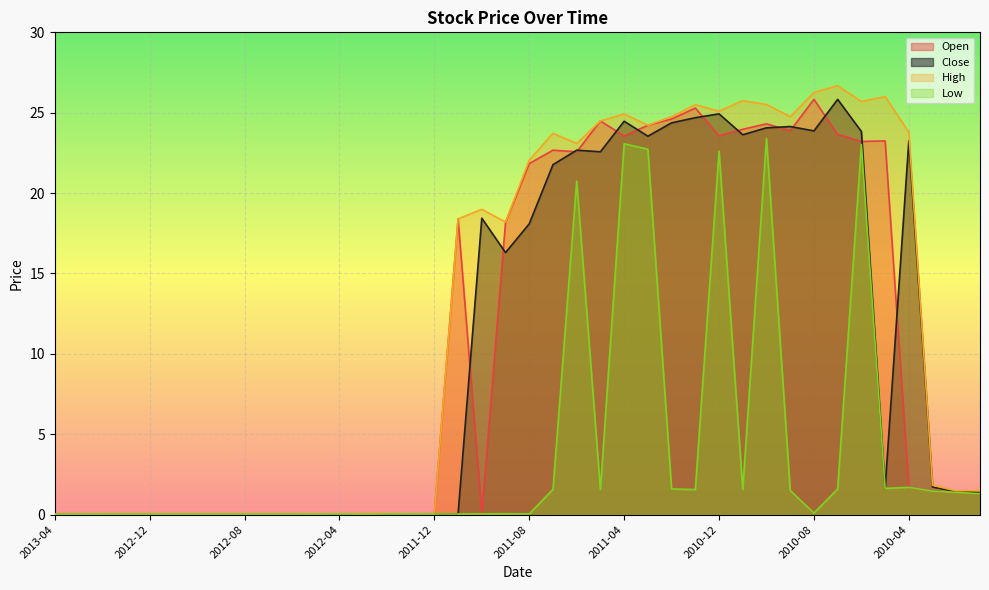

At which label does Open reach its peak?

2010-08